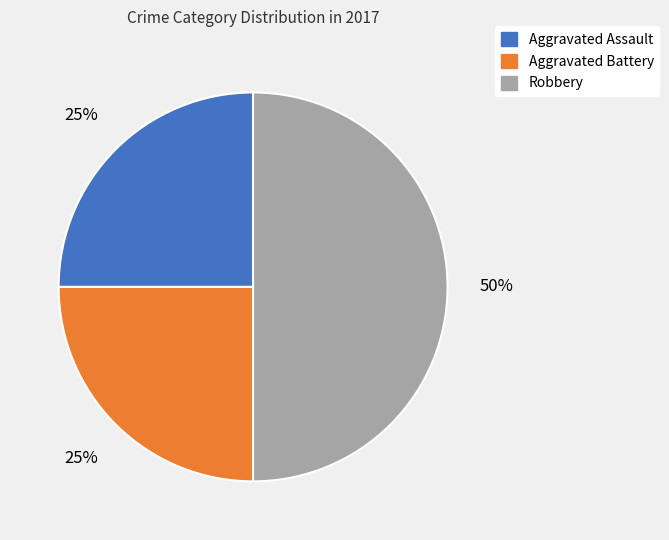

Is the sum of Aggravated Assault and Robbery greater than half?

Yes